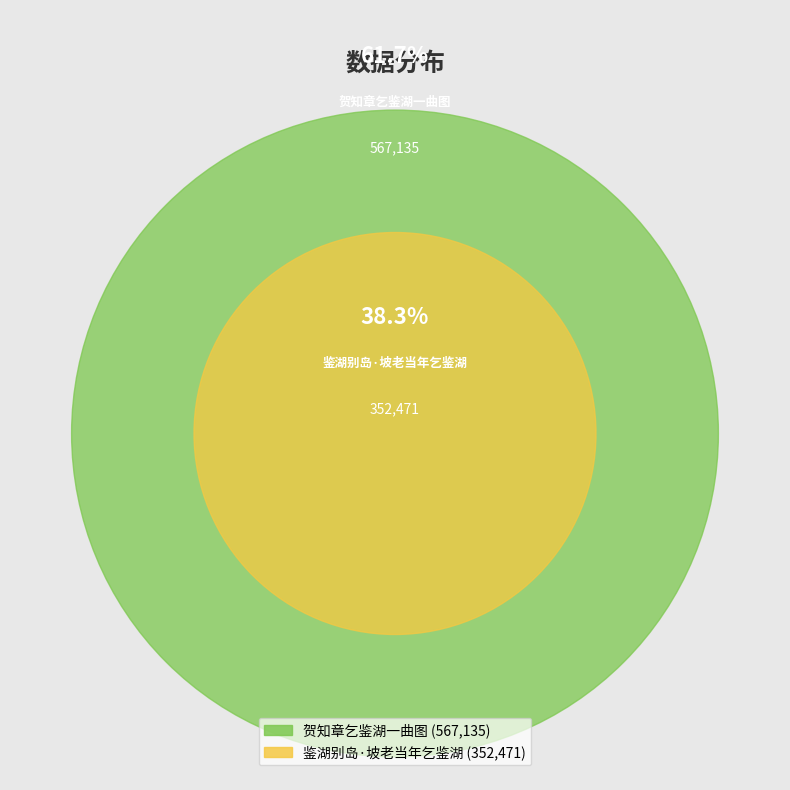

Rank the categories by value from highest to lowest.

贺知章乞鉴湖一曲图, 鉴湖别岛·坡老当年乞鉴湖